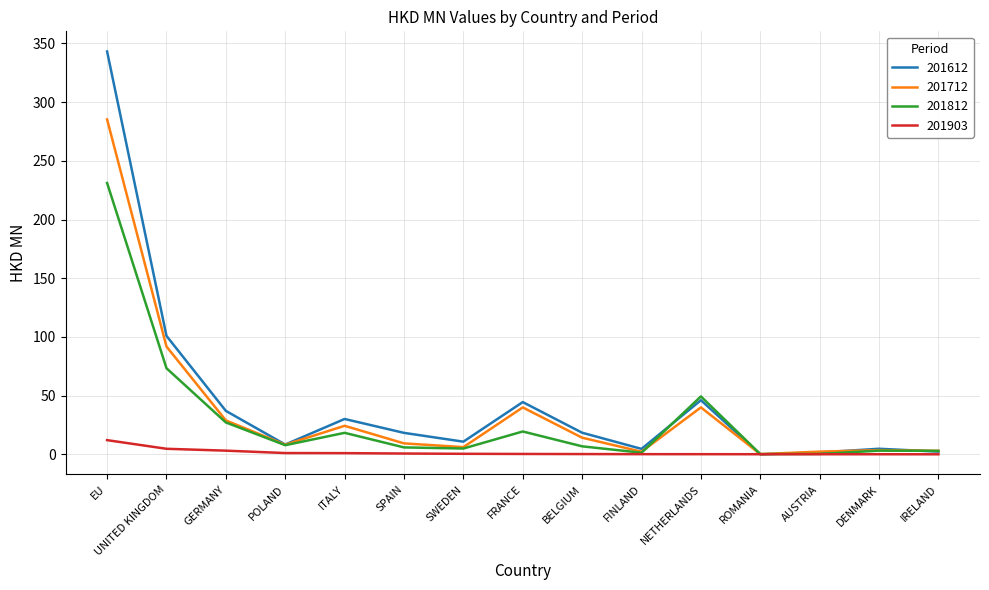

Does the chart have visible grid lines?

Yes